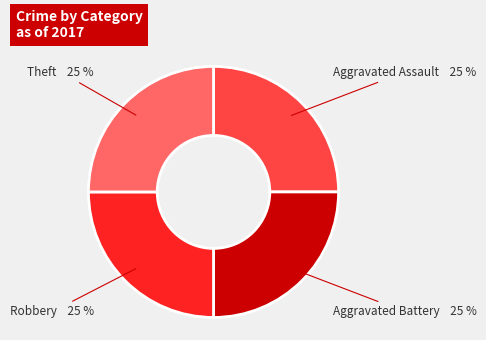

Count the number of slices in the pie.

4